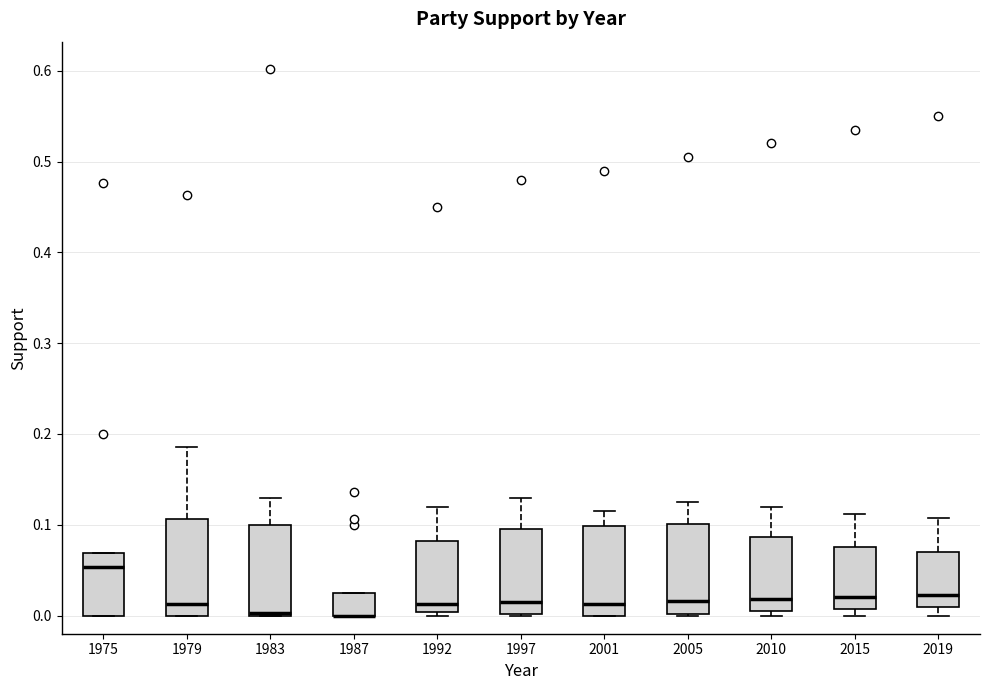

Where is the upper edge of the box at x = 1992 on the y-axis? The values are not printed on the chart, so give them approximately, as read against the axis.

0.08